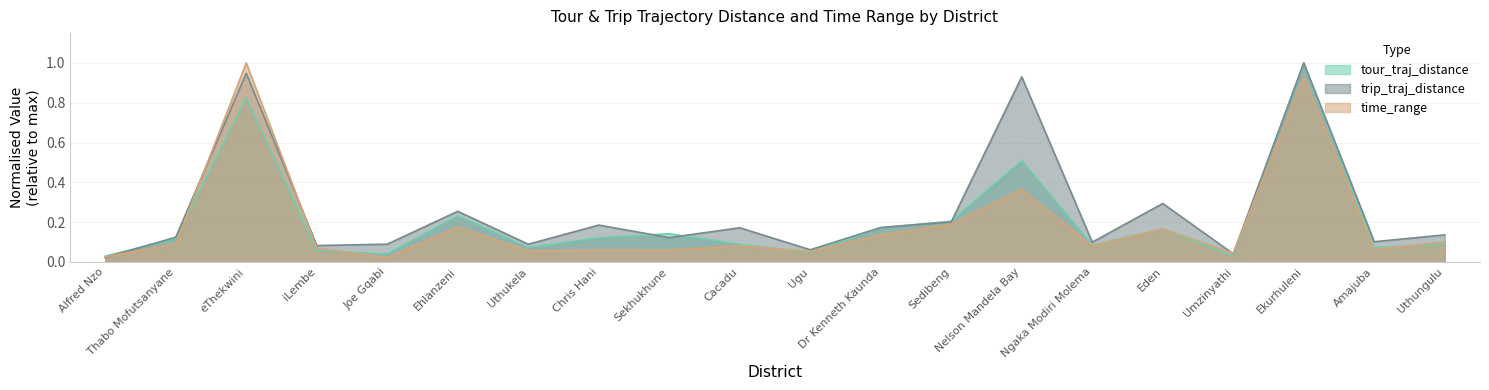

What is the sum of the time_range values at Ehlanzeni and Uthukela?

0.2